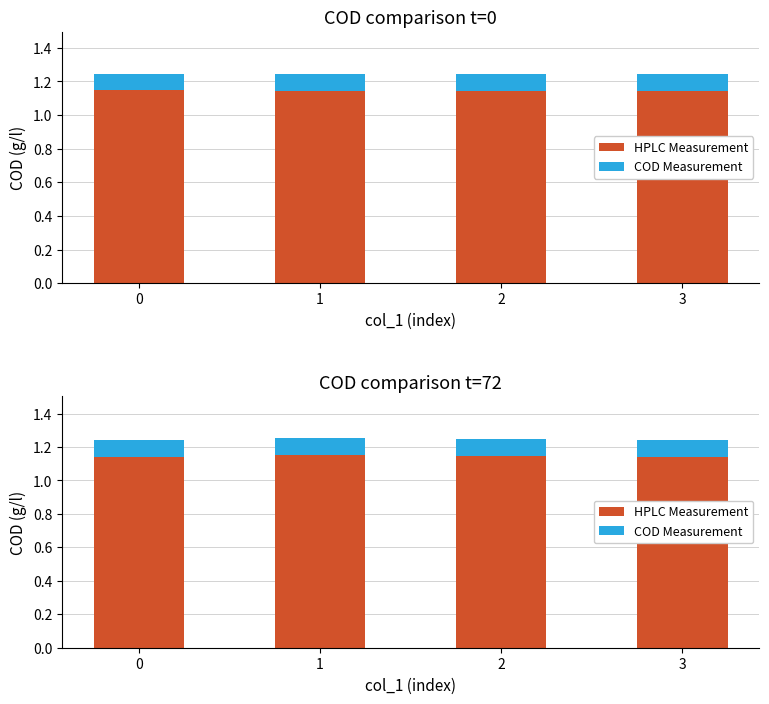

What is the approximate value of HPLC Measurement at 3?

1.1